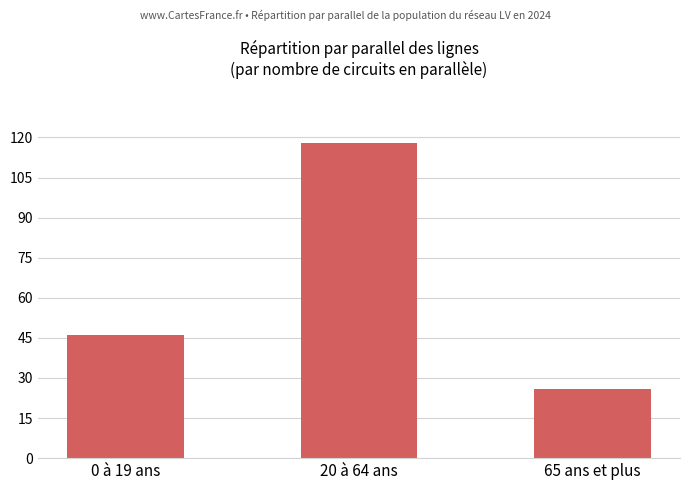

What is the value of the 3rd bar from the left?

26